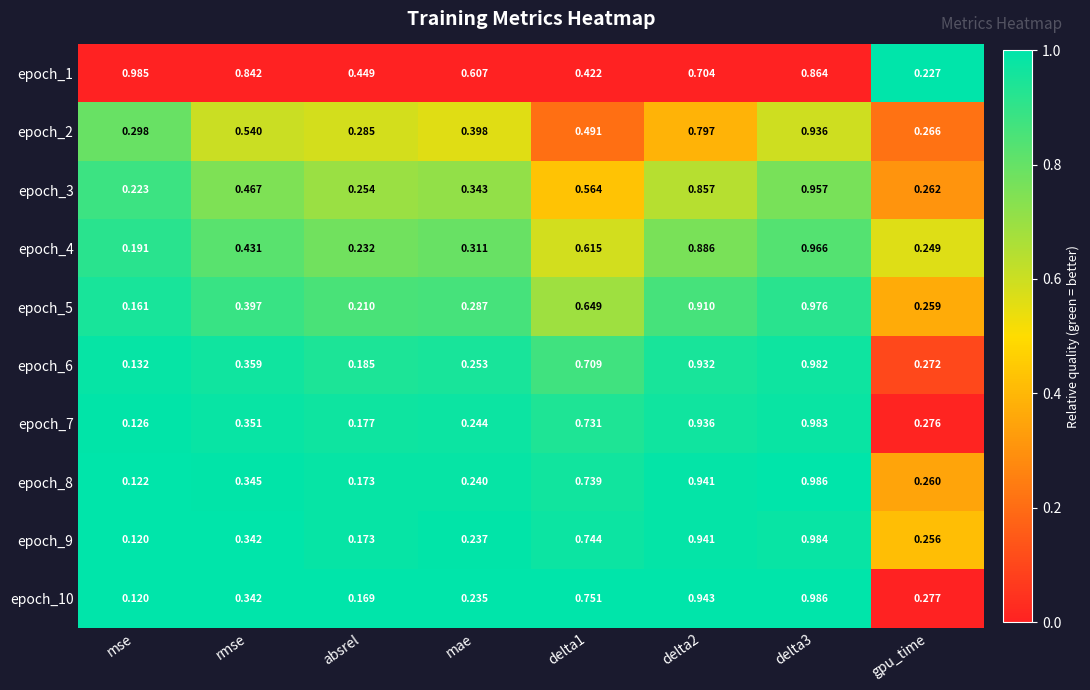

Is the value of epoch_9 at mse greater than the value of epoch_8 at gpu_time?

No